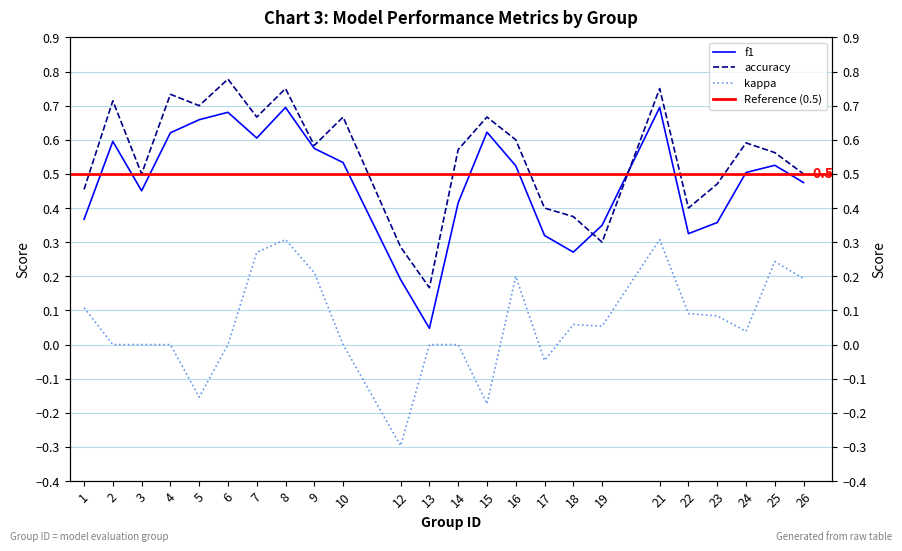

Rank the categories by kappa value from lowest to highest.

12, 15, 5, 17, 2, 3, 4, 6, 10, 13, 14, 24, 19, 18, 23, 22, 1, 26, 16, 9, 25, 7, 8, 21